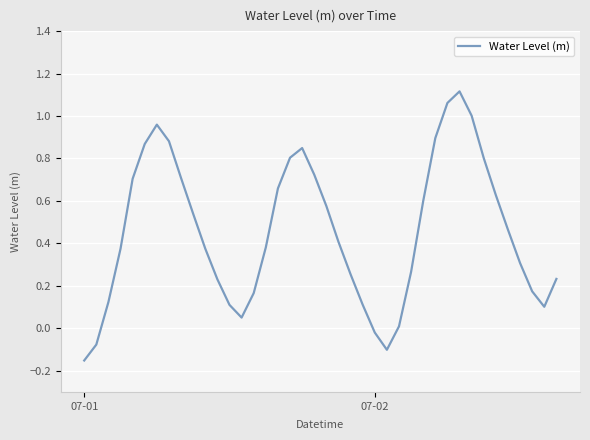

What is the difference between the maximum and minimum values?

1.3